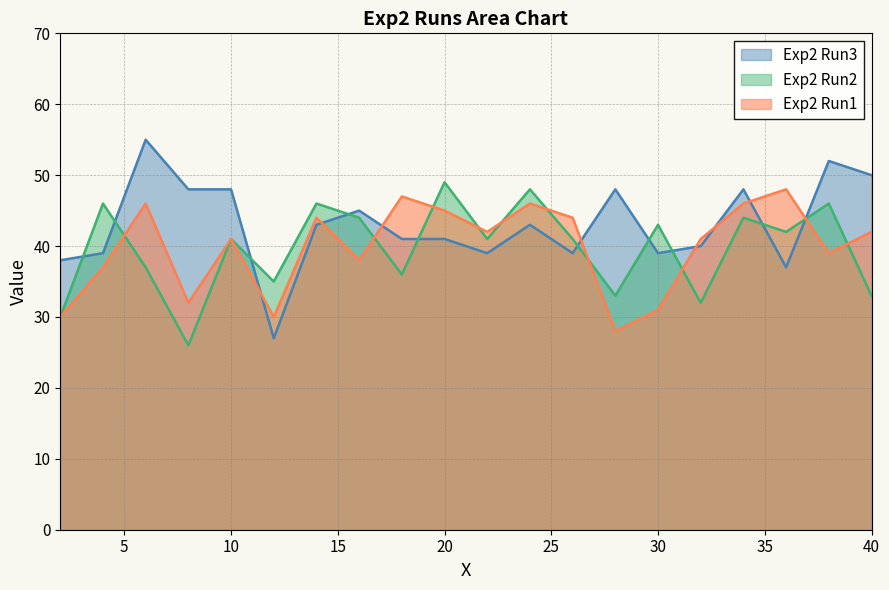

How many intersections are there between Exp2 Run2 and Exp2 Run1?

10